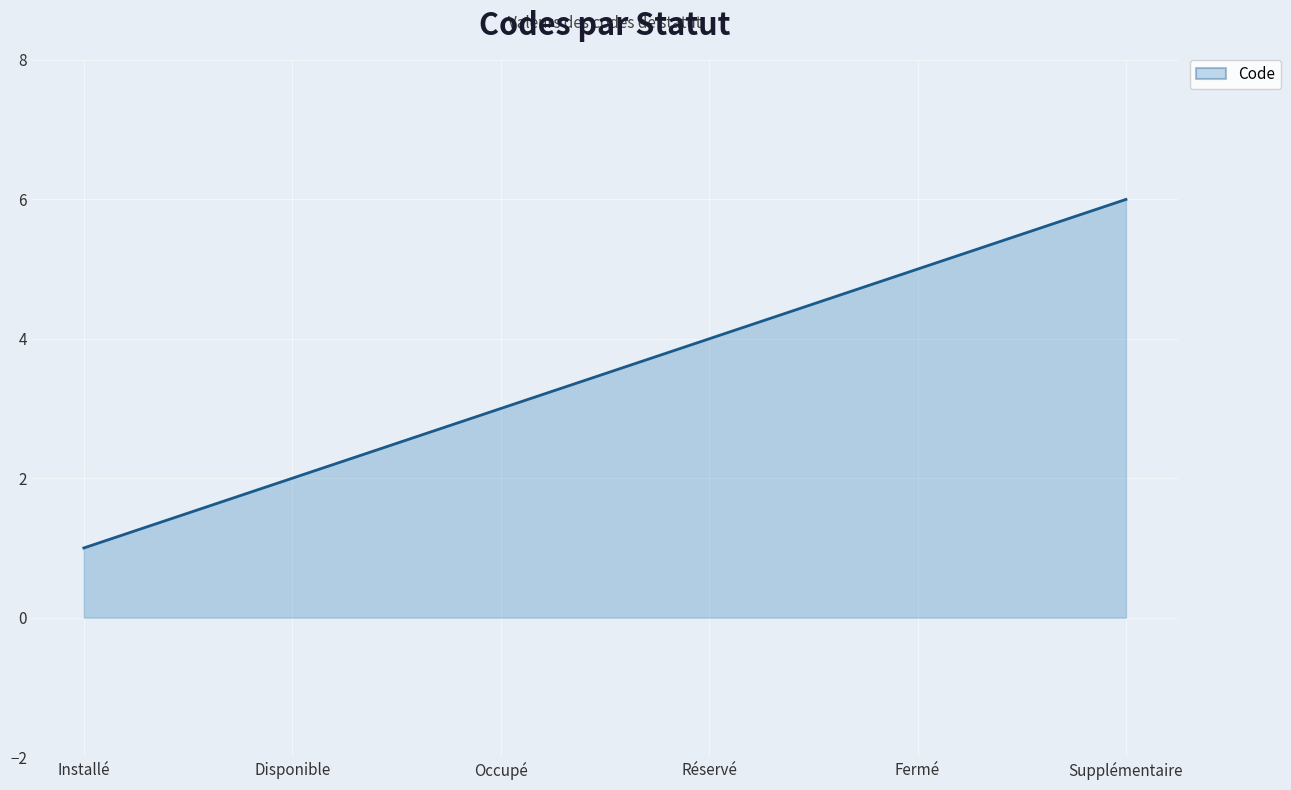

Reading left to right, what are all the values shown in this chart?

Installé=1	Disponible=2	Occupé=3	Réservé=4	Fermé=5	Supplémentaire=6